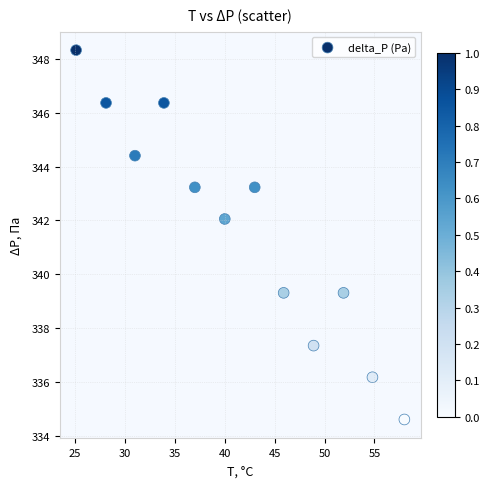

What is the range of Y values (max minus min)?

13.7